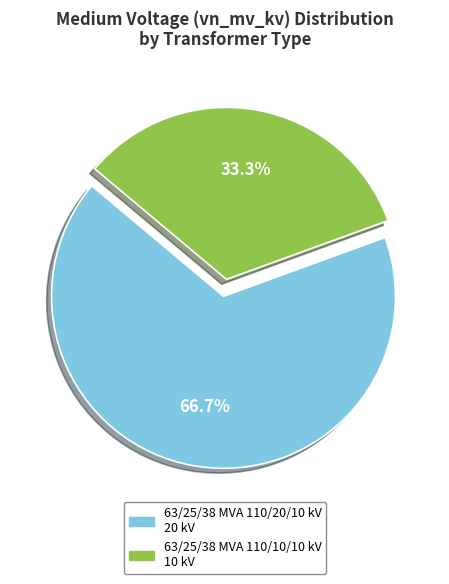

Is it true that 63/25/38 MVA 110/20/10 kV is 60% of the pie?

False